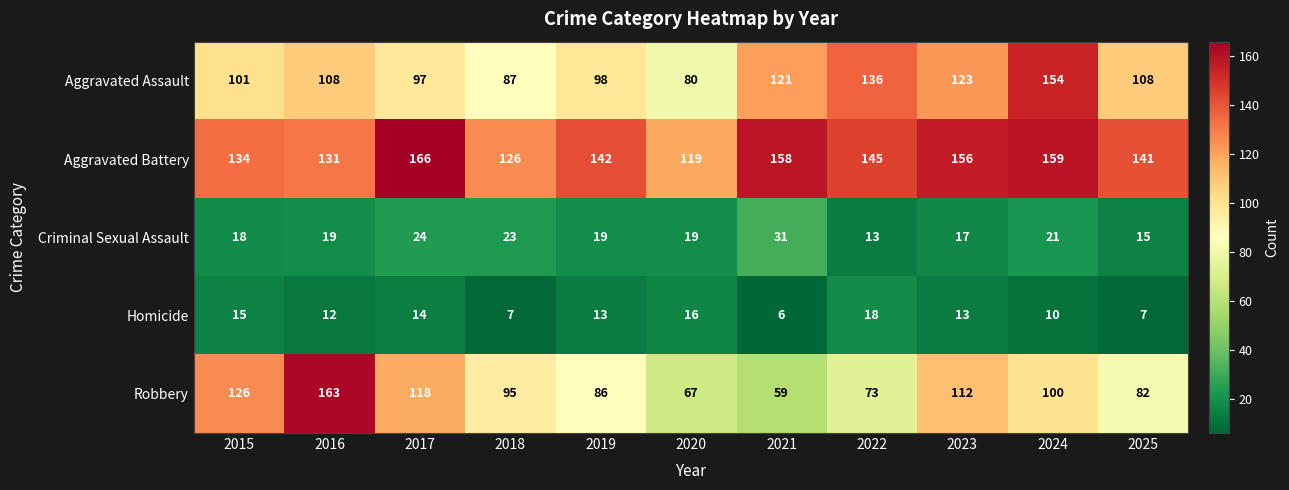

Which category has the highest value in the Homicide series?

2022